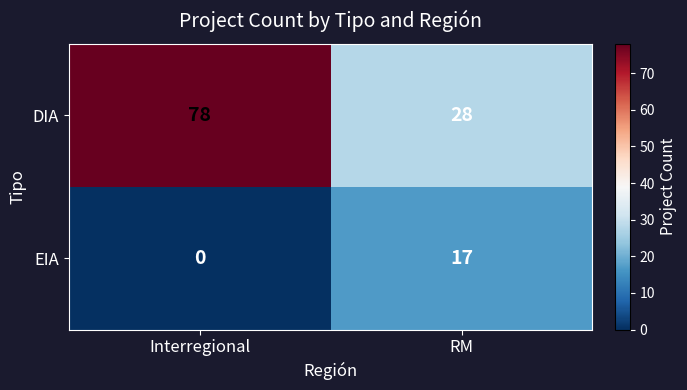

Count the number of data series in this chart.

2